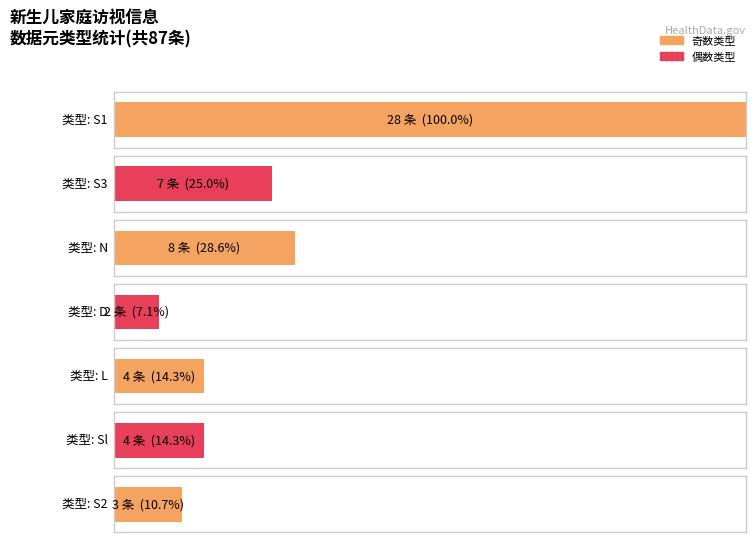

The value at S1 is 28. True or false?

True